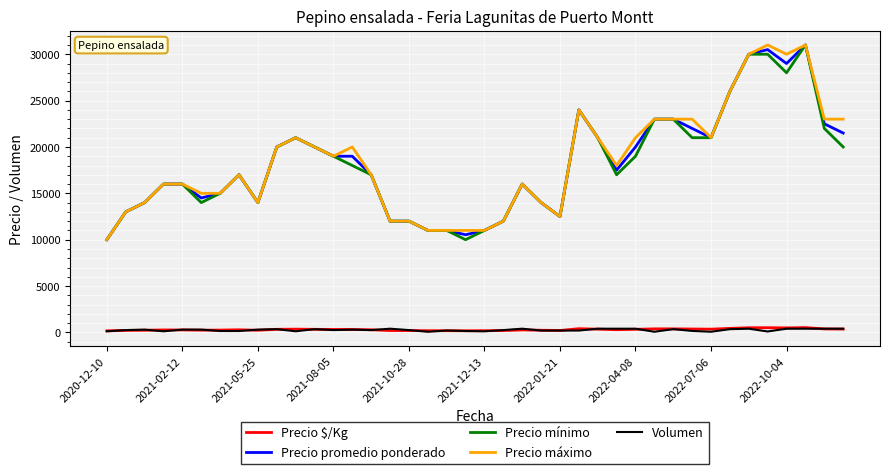

True or false: Precio promedio ponderado and Volumen intersect in this chart.

False